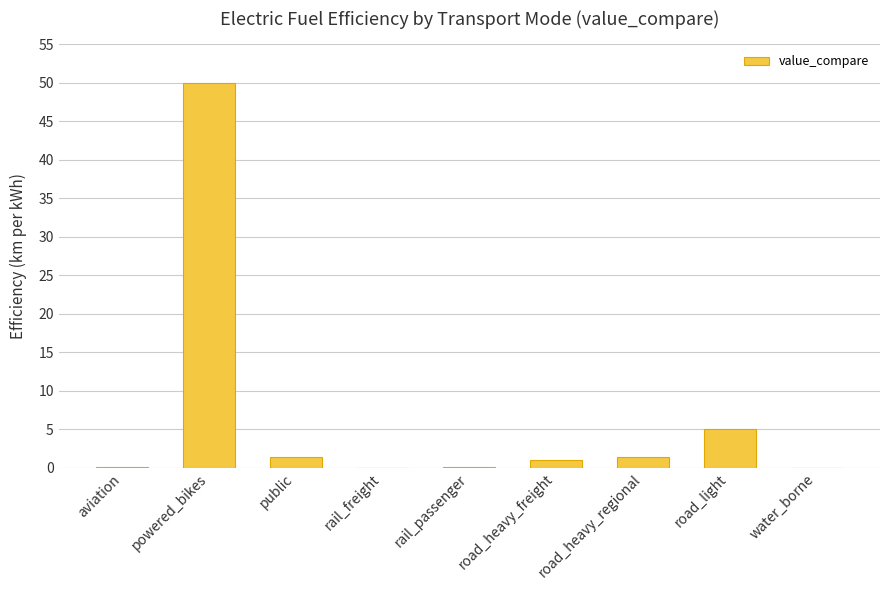

What is the sum of the values at powered_bikes and public?

51.3